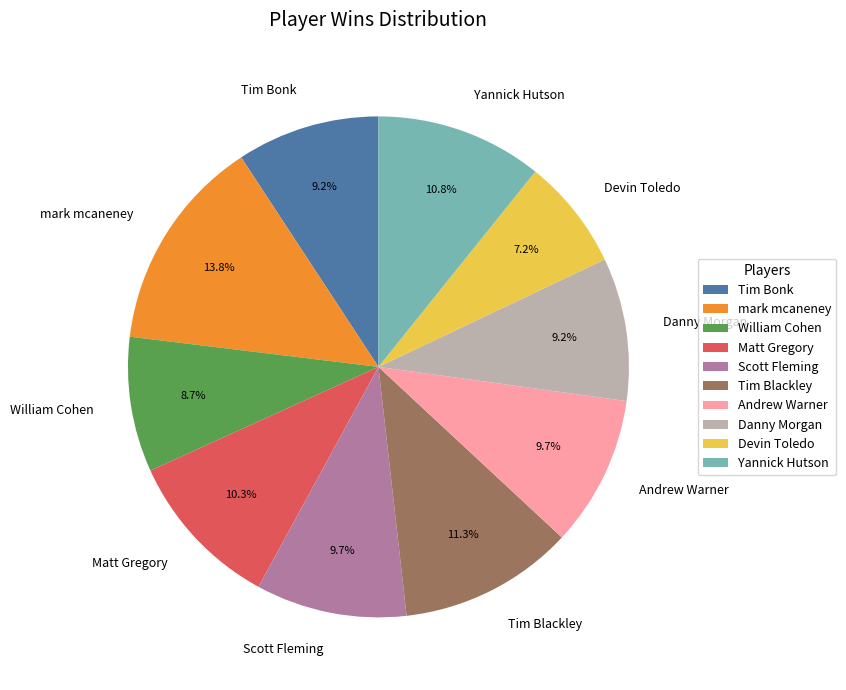

Does Tim Blackley represent more than half of the total?

No